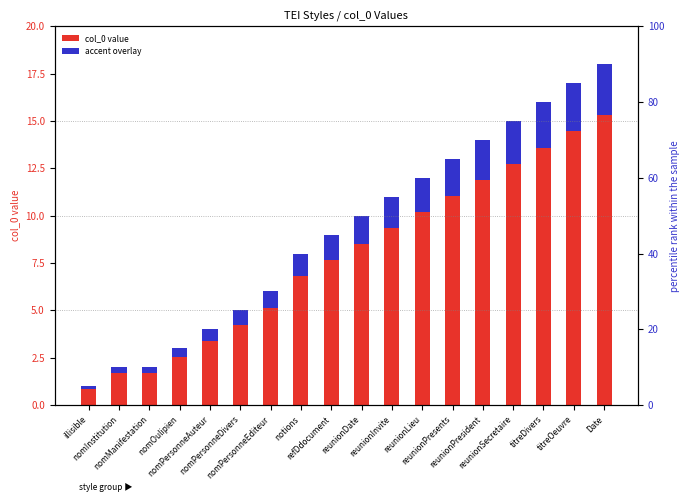

Rank the series by their average value, from highest to lowest.

col_0 value, accent overlay